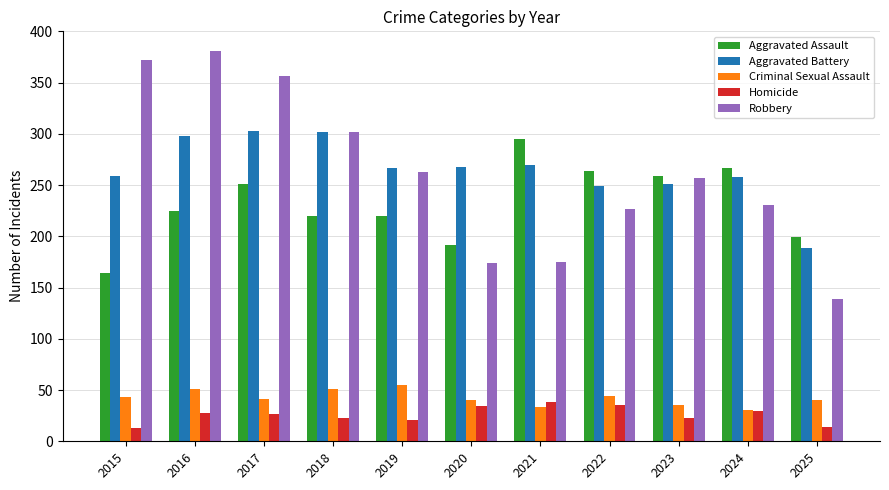

How many categories are shown in the chart?

11